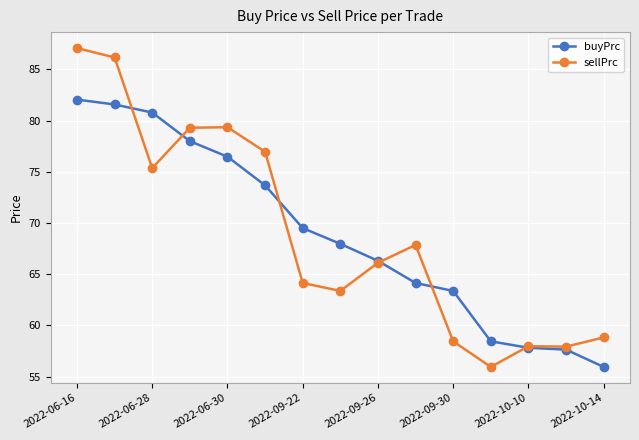

Which series has the widest spread of values?

sellPrc